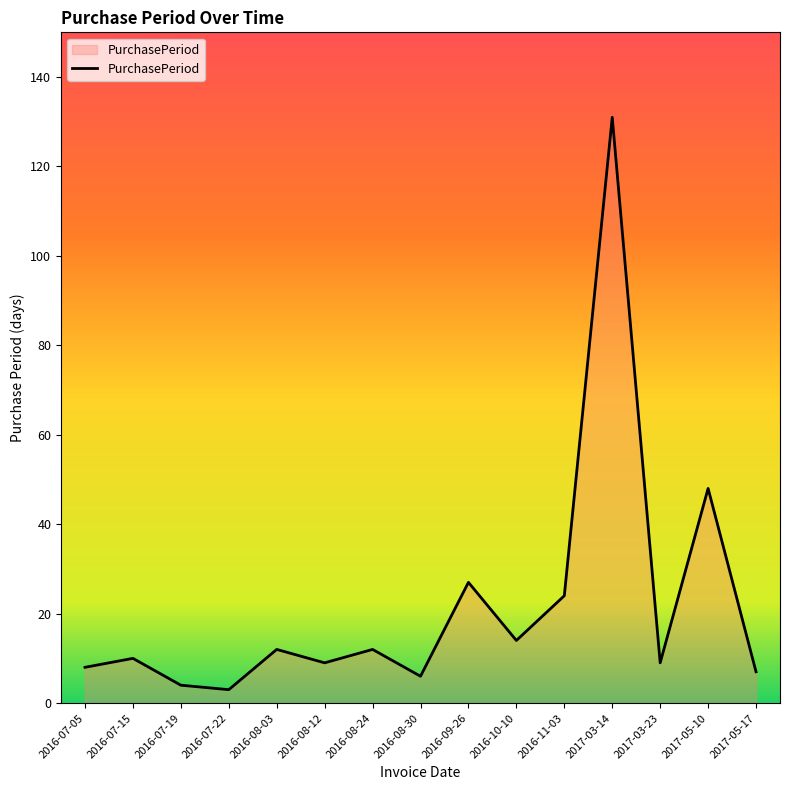

What is the greatest value displayed?

131